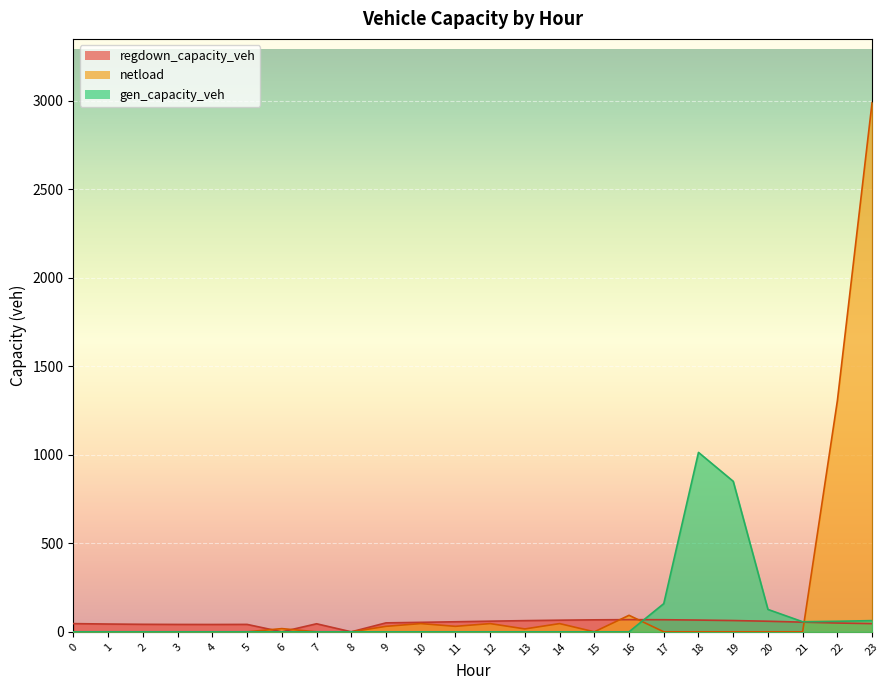

True or false: regdown_capacity_veh has a value of 67.6 at 15.

True